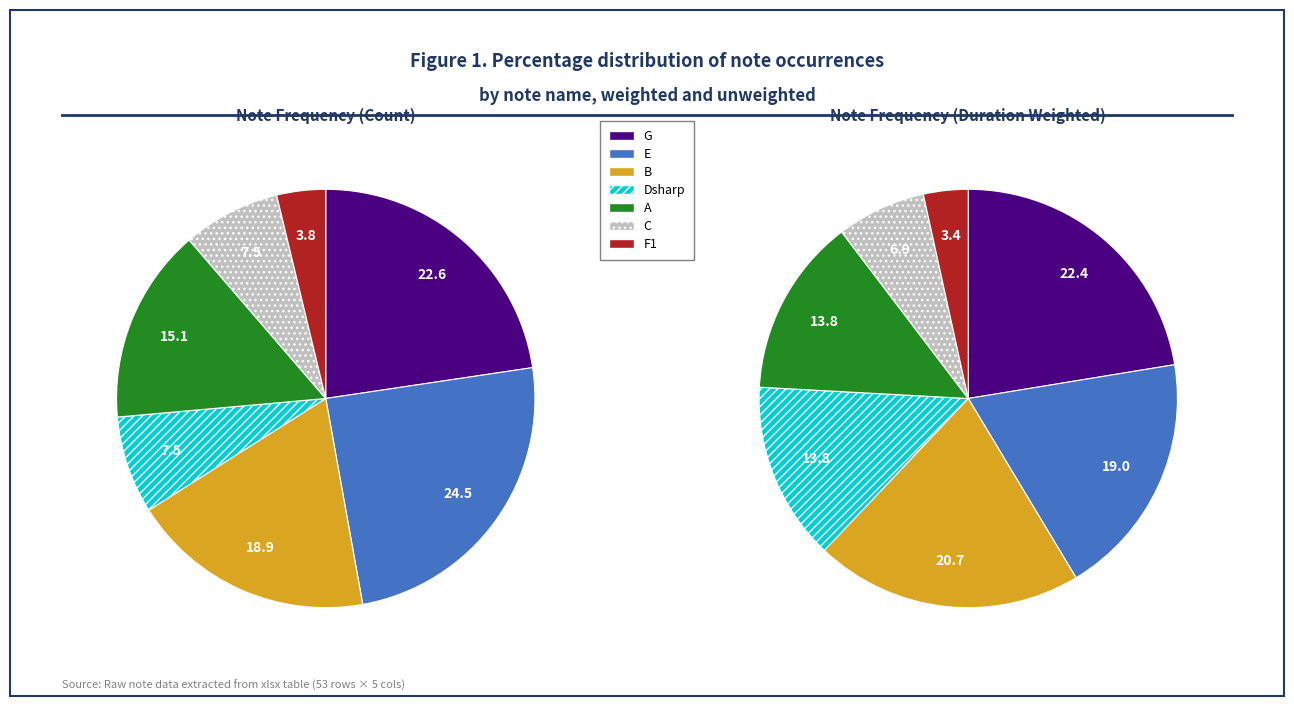

To the nearest percent, what is the difference between the largest and smallest slice percentages?

21%